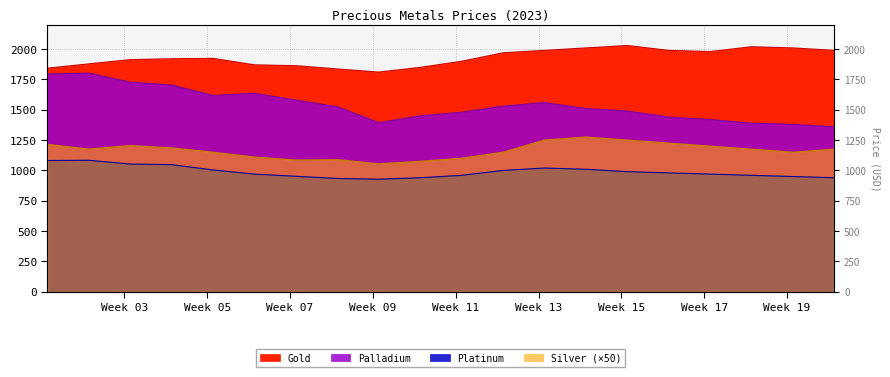

Reading right to left, what are all the values shown in this chart?

Gold: 2023-05-16=1990.0	2023-05-09=2010.0	2023-05-02=2020.0	2023-04-25=1980.0	2023-04-18=1990.0	2023-04-11=2030.0	2023-04-04=2010.0	2023-03-28=1990.0	2023-03-21=1970.0	2023-03-14=1900.0	2023-03-07=1850.0	2023-02-28=1811.0	2023-02-21=1836.8	2023-02-14=1863.7	2023-02-07=1870.7	2023-01-31=1923.9	2023-01-24=1920.8	2023-01-17=1913.8	2023-01-10=1878.7	2023-01-03=1843.2
Palladium: 2023-05-16=1360.0	2023-05-09=1380.0	2023-05-02=1390.0	2023-04-25=1420.0	2023-04-18=1440.0	2023-04-11=1490.0	2023-04-04=1510.0	2023-03-28=1560.0	2023-03-21=1530.0	2023-03-14=1480.0	2023-03-07=1450.0	2023-02-28=1394.0	2023-02-21=1525.0	2023-02-14=1580.0	2023-02-07=1636.0	2023-01-31=1618.0	2023-01-24=1704.0	2023-01-17=1728.0	2023-01-10=1802.0	2023-01-03=1795.0
Platinum: 2023-05-16=940.0	2023-05-09=950.0	2023-05-02=960.0	2023-04-25=970.0	2023-04-18=980.0	2023-04-11=990.0	2023-04-04=1010.0	2023-03-28=1020.0	2023-03-21=1000.0	2023-03-14=960.0	2023-03-07=940.0	2023-02-28=928.0	2023-02-21=934.0	2023-02-14=952.0	2023-02-07=970.0	2023-01-31=1004.0	2023-01-24=1048.0	2023-01-17=1053.0	2023-01-10=1084.0	2023-01-03=1082.0
Silver: 2023-05-16=1175.0	2023-05-09=1150.0	2023-05-02=1175.0	2023-04-25=1200.0	2023-04-18=1225.0	2023-04-11=1250.0	2023-04-04=1275.0	2023-03-28=1250.0	2023-03-21=1150.0	2023-03-14=1100.0	2023-03-07=1075.0	2023-02-28=1054.5	2023-02-21=1088.8	2023-02-14=1085.5	2023-02-07=1110.2	2023-01-31=1149.8	2023-01-24=1185.5	2023-01-17=1205.0	2023-01-10=1175.8	2023-01-03=1214.8